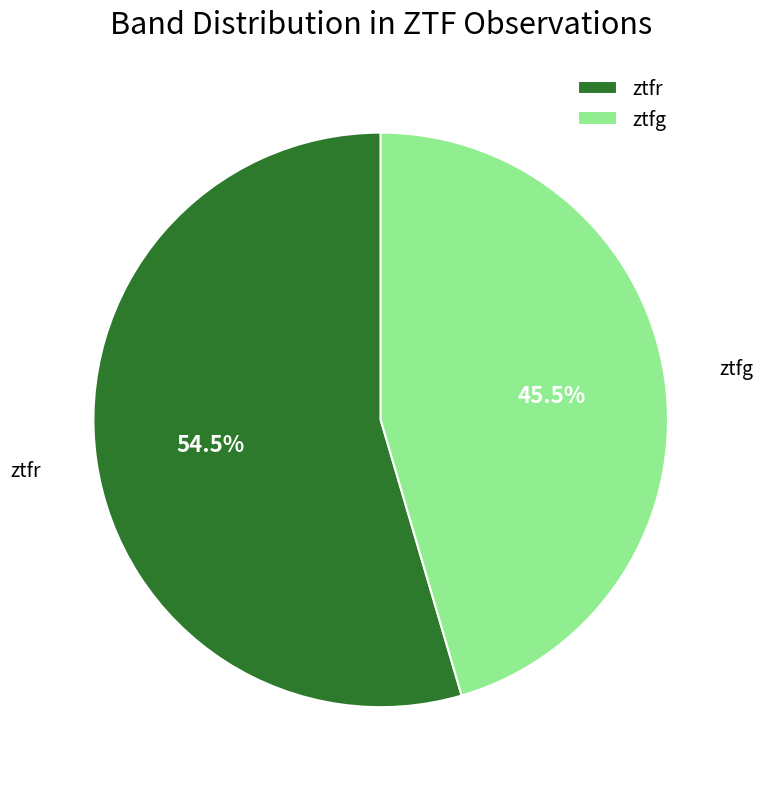

To the nearest percent, what is the combined percentage of ztfr and ztfg?

100%